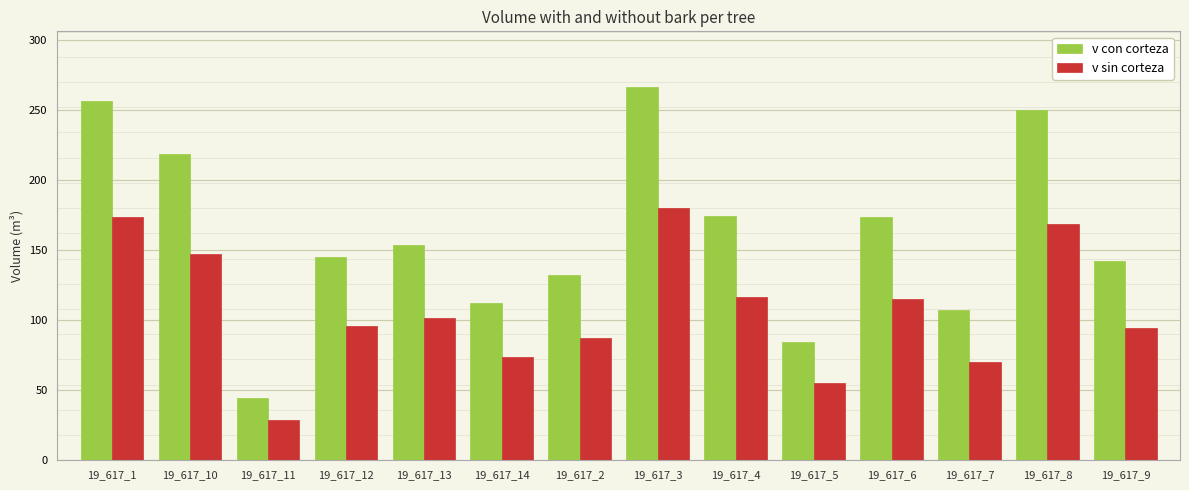

How many data points in v sin corteza are above 101?

7